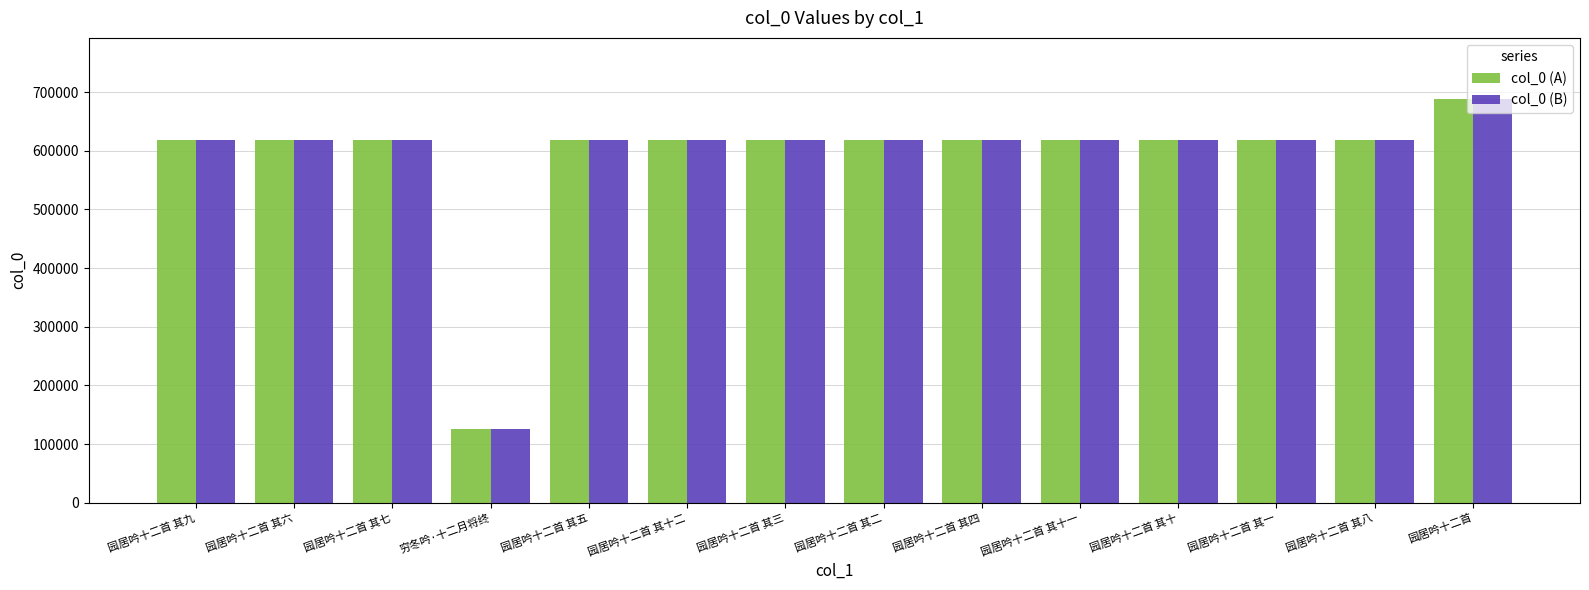

At how many categories does at least one series exceed 179755?

13